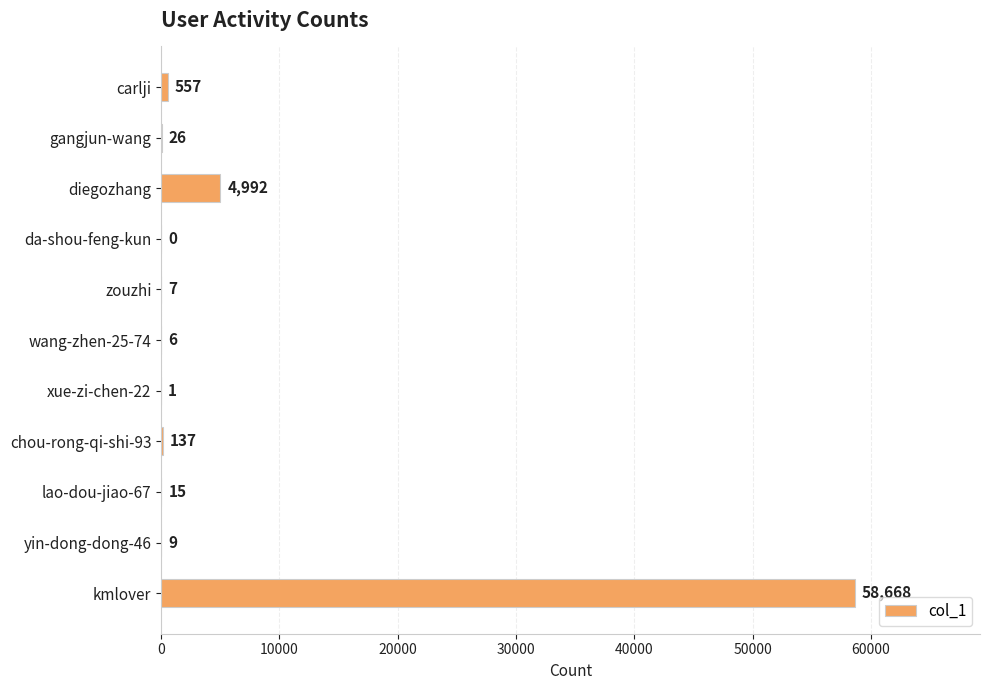

What is the sum of all values?

64418